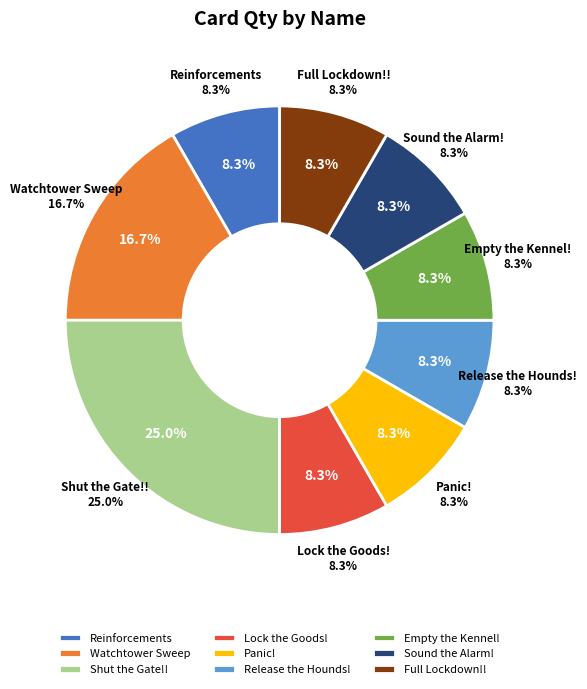

Between Lock the Goods! and Panic!, which is larger?

Lock the Goods!